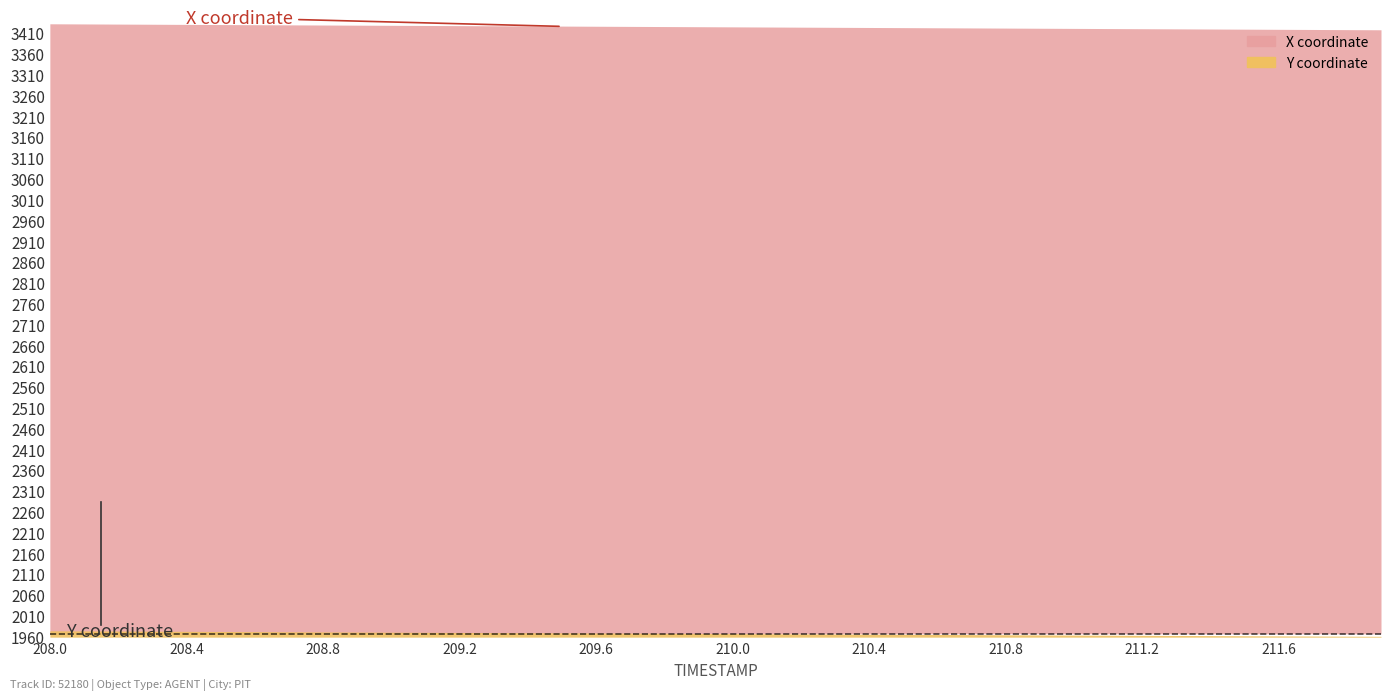

What is the value of the Y point at the 10th from the left?

1970.3